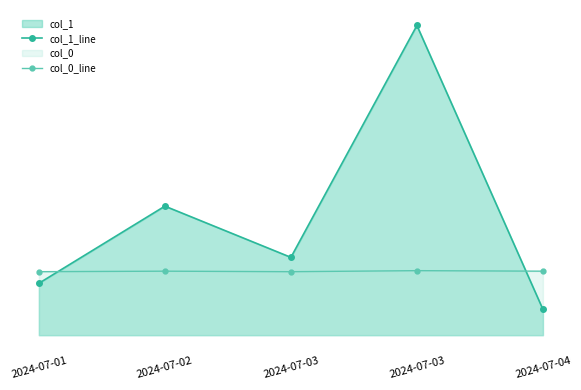

In col_1_line, how many points are higher than both neighbors (excluding endpoints)?

2